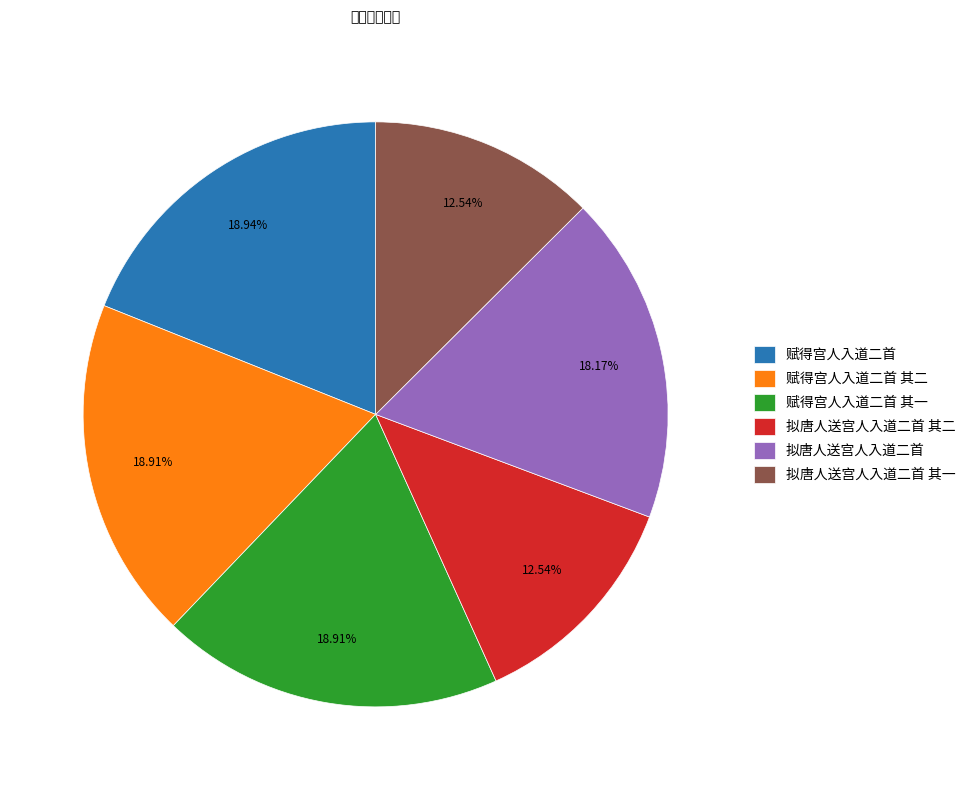

Approximately how many times larger is the value at 拟唐人送宫人入道二首 其二 compared to 赋得宫人入道二首 其二?

0.7